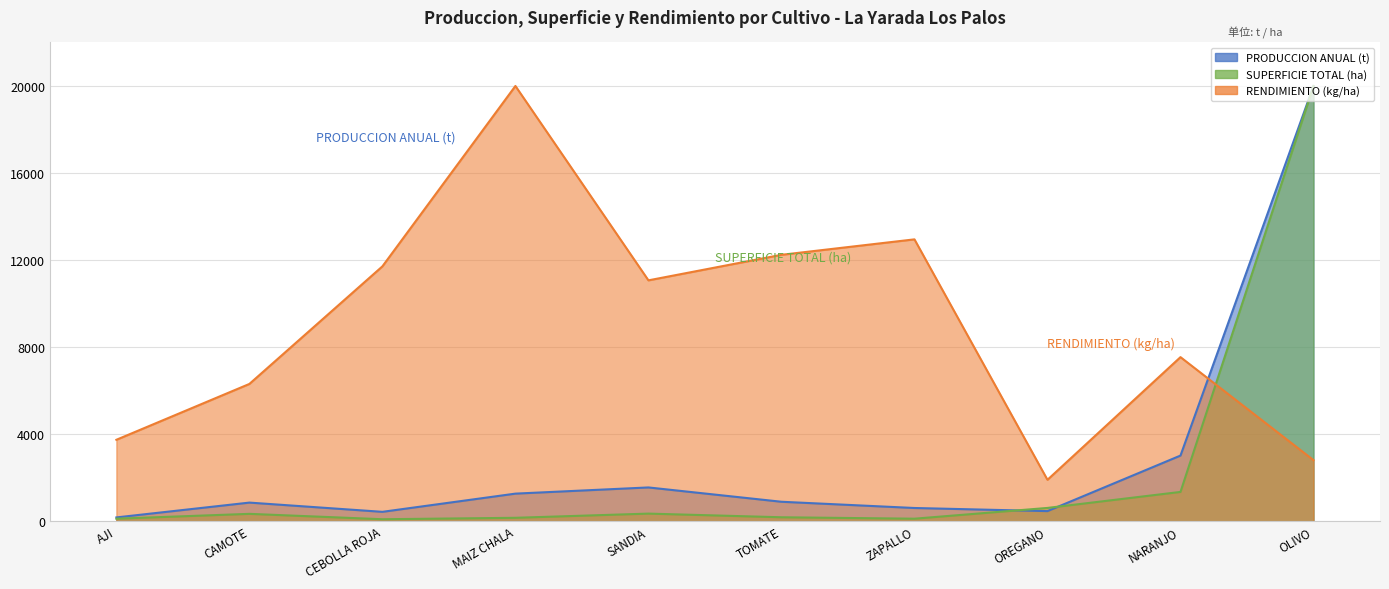

What is the sum of the PRODUCCION ANUAL (t) values at CEBOLLA ROJA and MAIZ CHALA?

1702.2